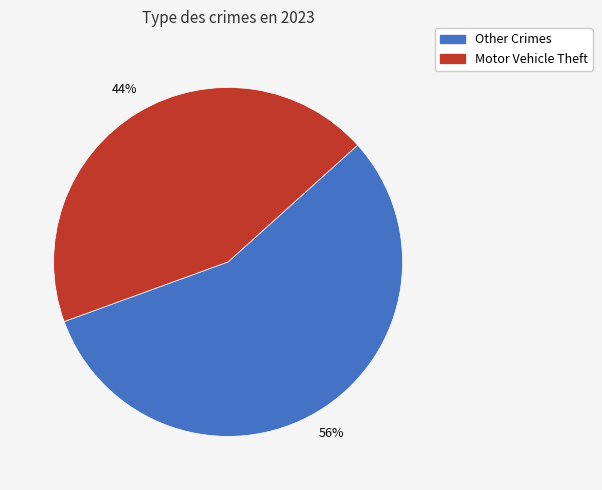

To the nearest percent, what is the average slice percentage?

50%